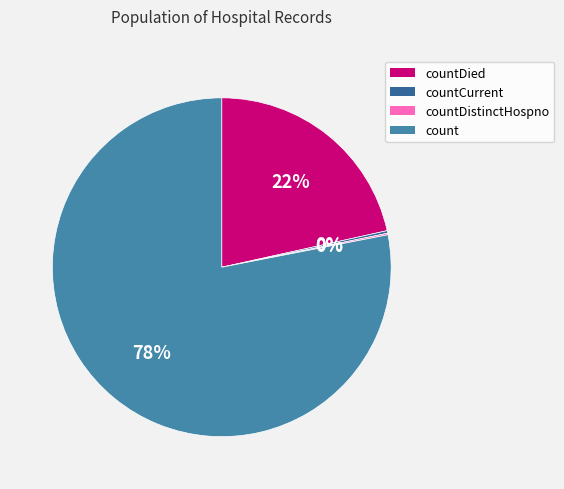

Is countDied the majority of the pie?

No